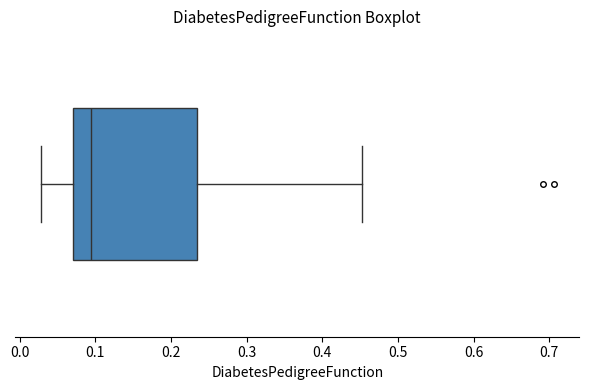

Where does the left whisker of the box end on the x-axis? The values are not printed on the chart, so give them approximately, as read against the axis.

0.03